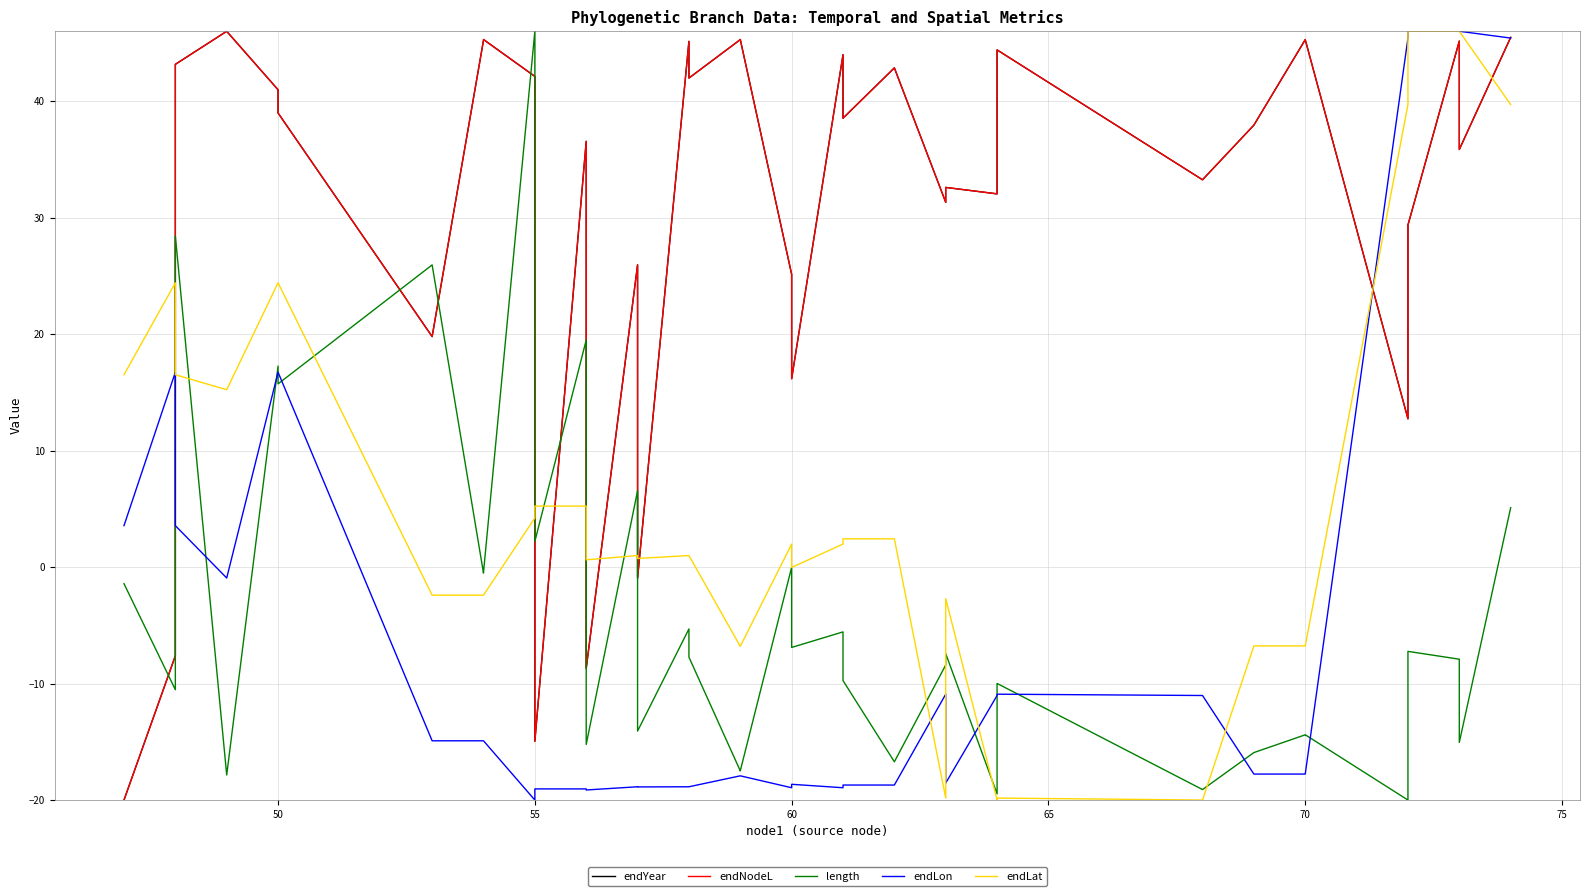

What is the sum of all endLat values?

278.1